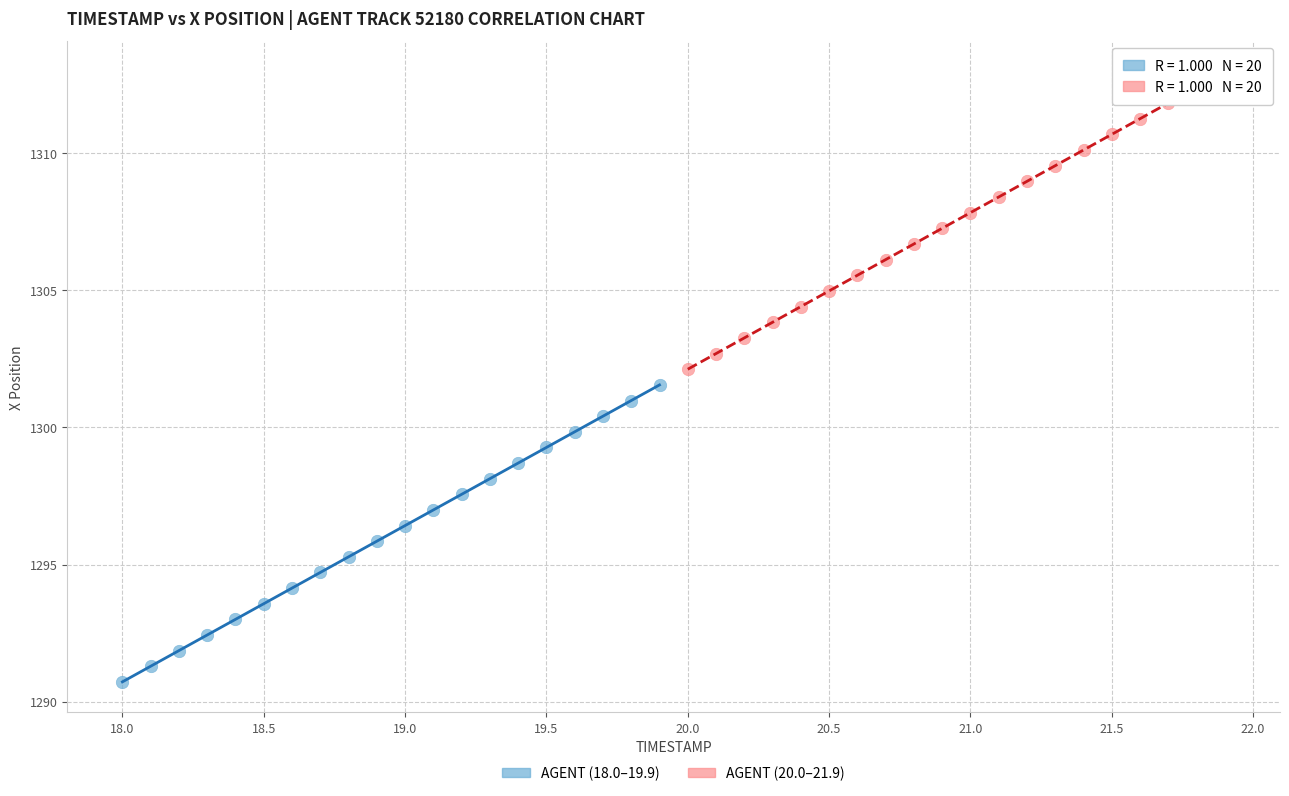

Which series reaches the minimum Y coordinate?

AGENT (18.0–19.9)